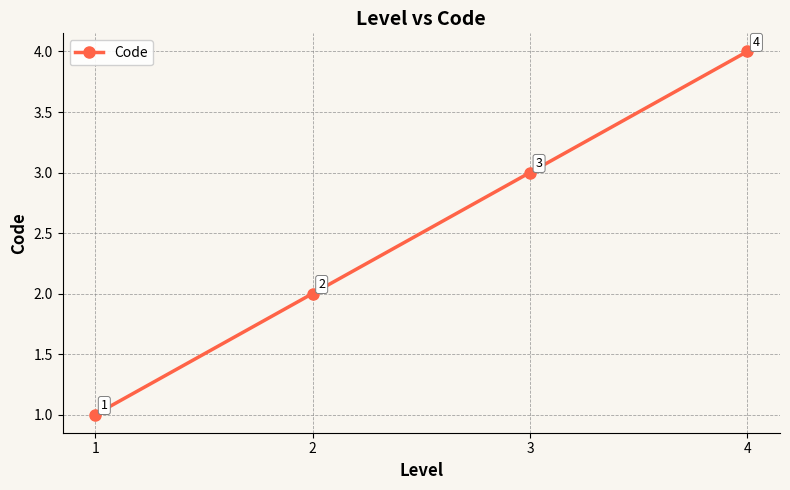

What is the value of the 3rd point from the left?

3